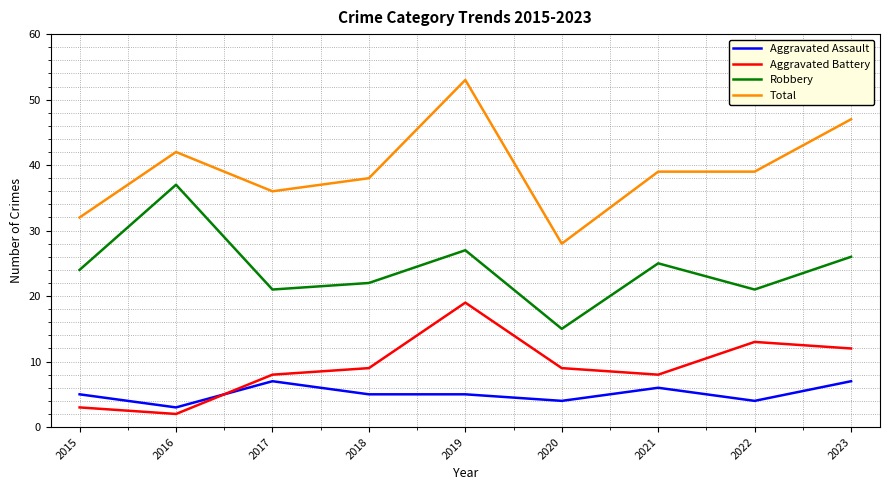

Which series has the largest total across all categories?

Total